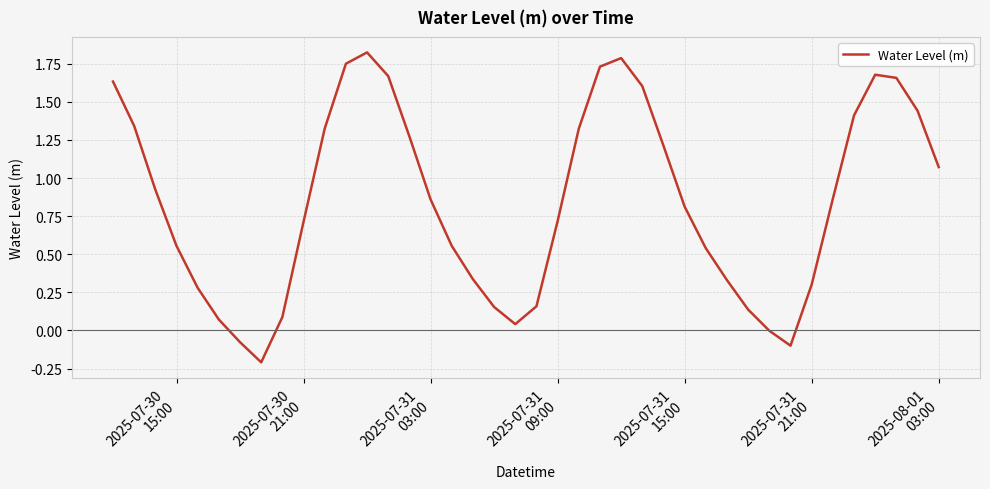

What is the difference between the maximum and minimum values?

2.0